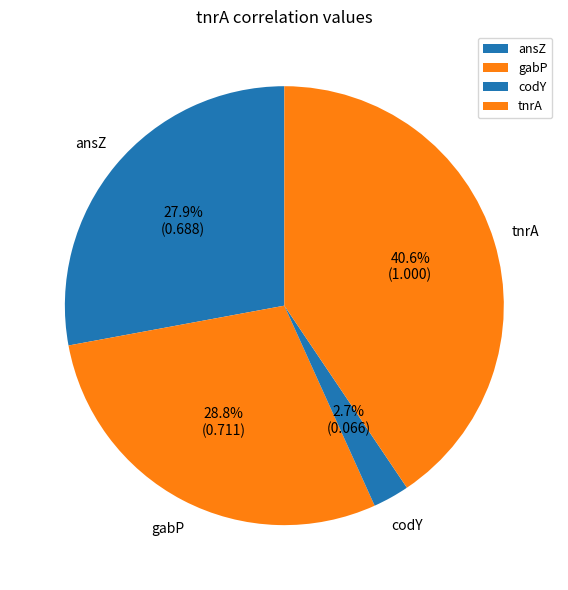

Is the sum of ansZ and codY greater than half?

No